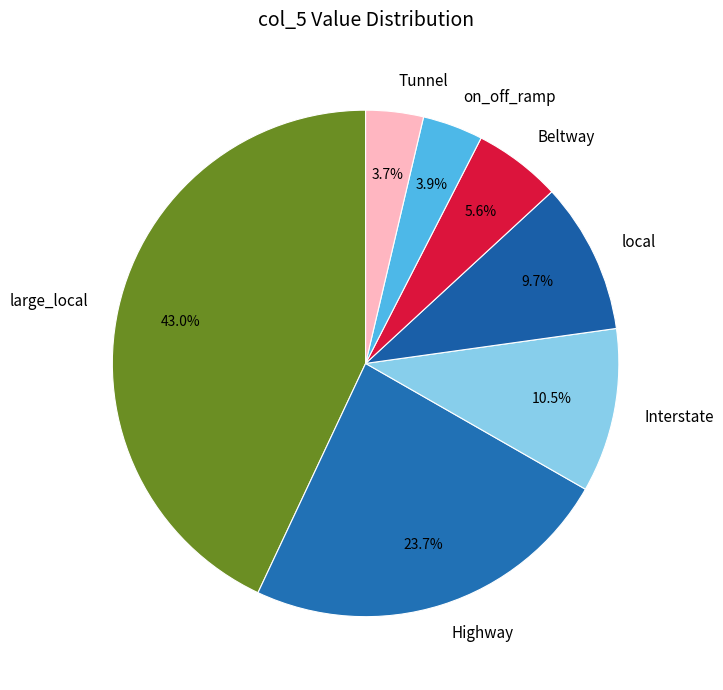

Is there any slice that represents more than half of the pie?

No